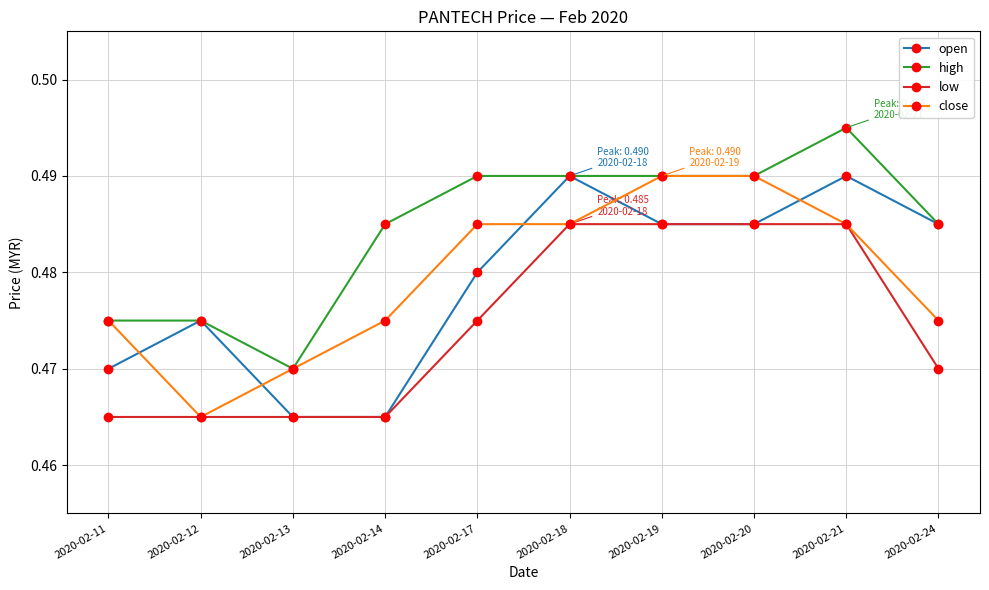

What is the sum of all close values?

4.8